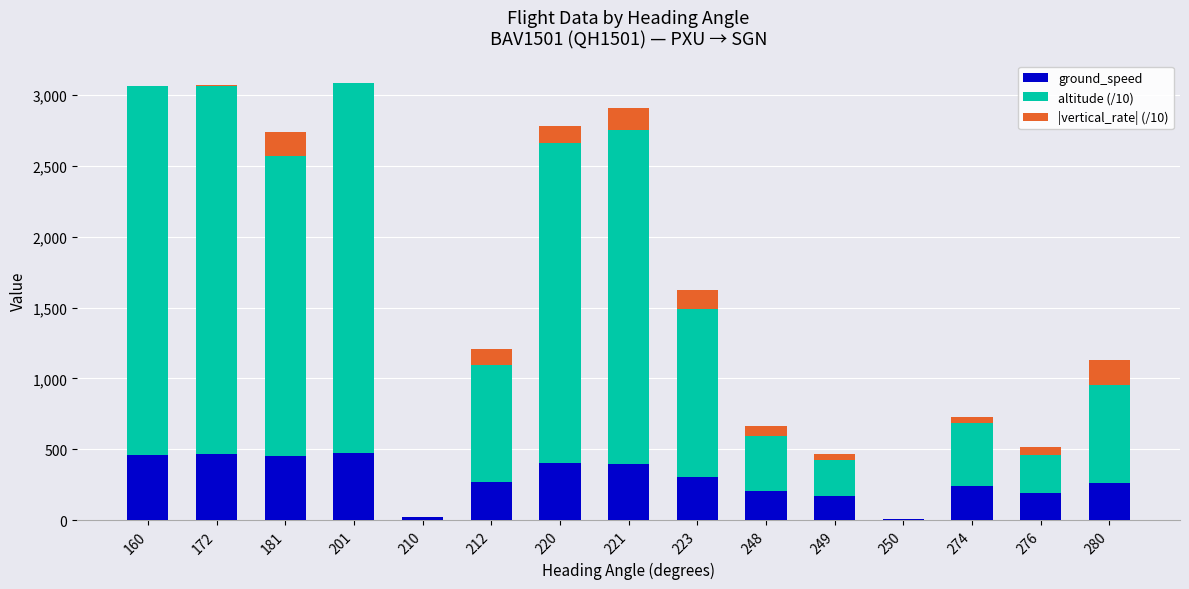

What is the highest value of the ground_speed series?

475.0